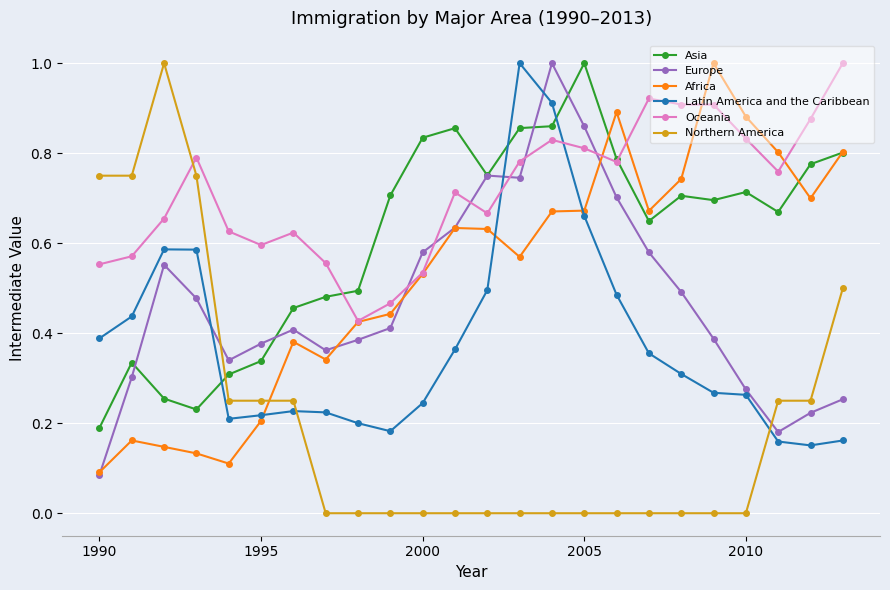

Which series has the widest spread of values?

Northern America